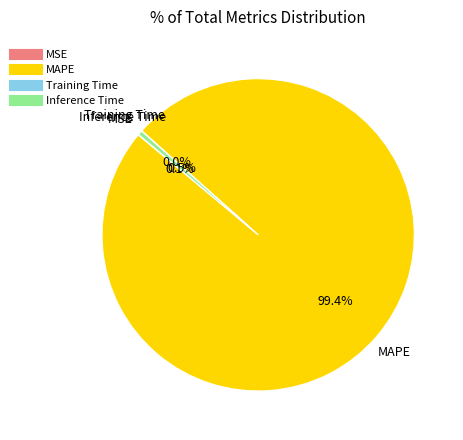

Which category has the biggest portion of the pie?

MAPE